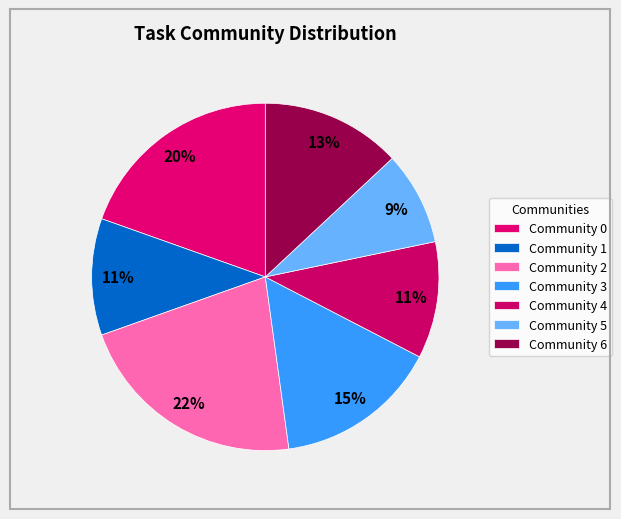

Count the number of slices in the pie.

7